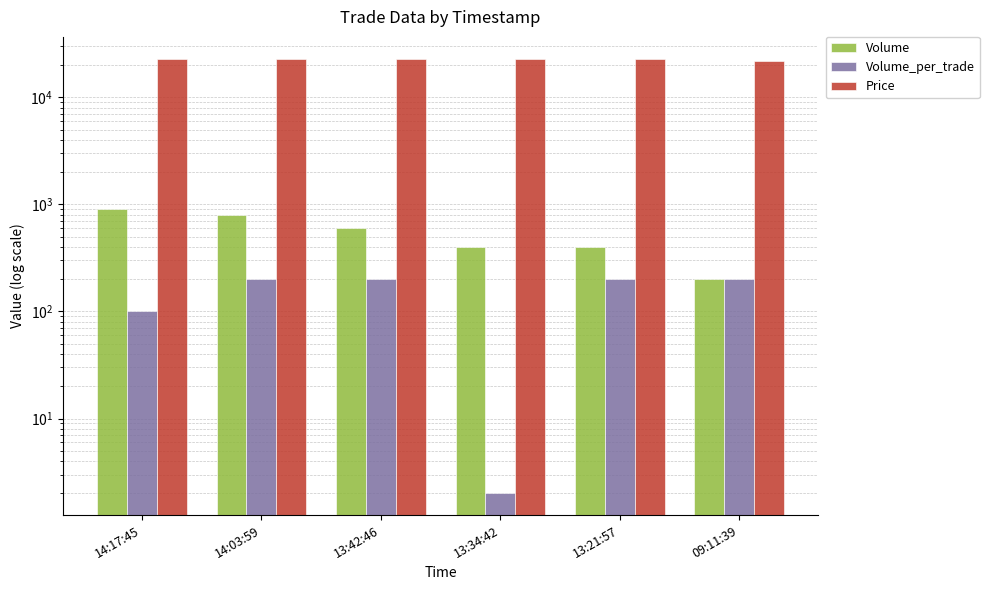

What is the label of the 6th bar from the left?

09:11:39